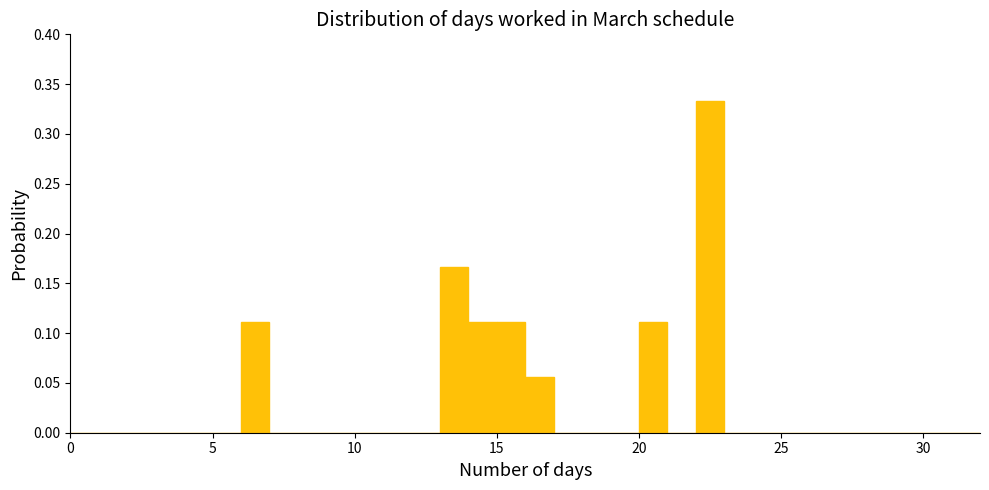

Read against the x-axis, roughly where is the centre of the tallest bar?

22.5